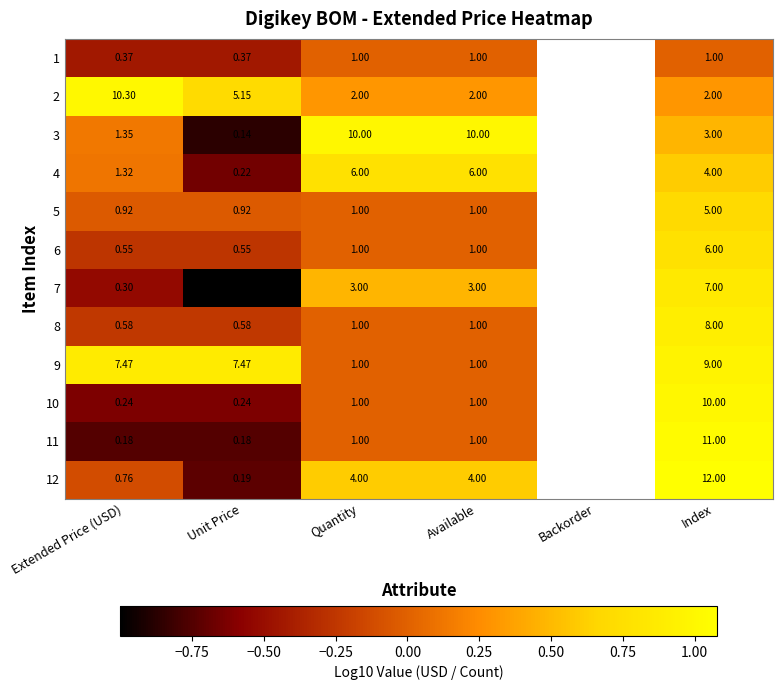

Is the value of 8 at Extended Price (USD) greater than the value of 3 at Extended Price (USD)?

No